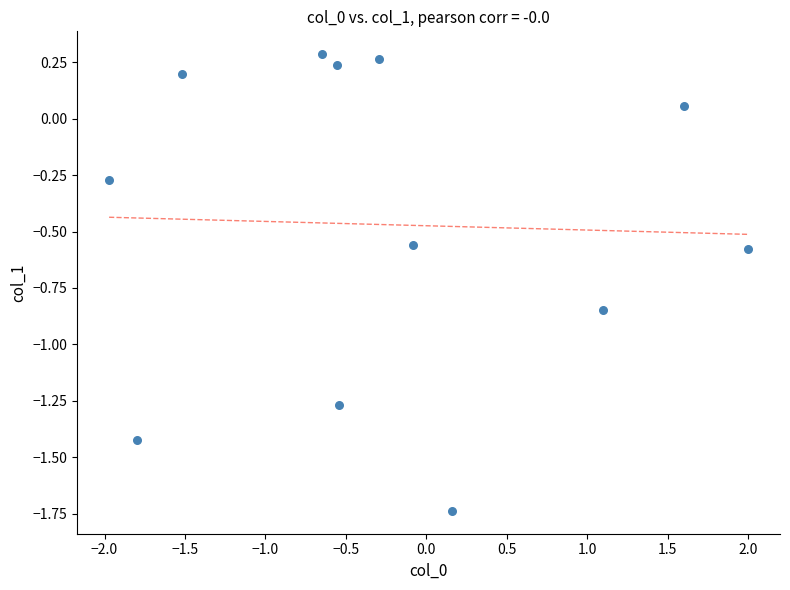

What is the range of X values (max minus min)?

4.0